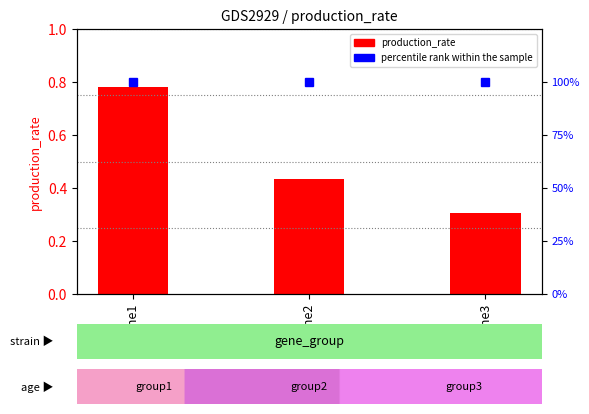

Are the bars horizontal?

No